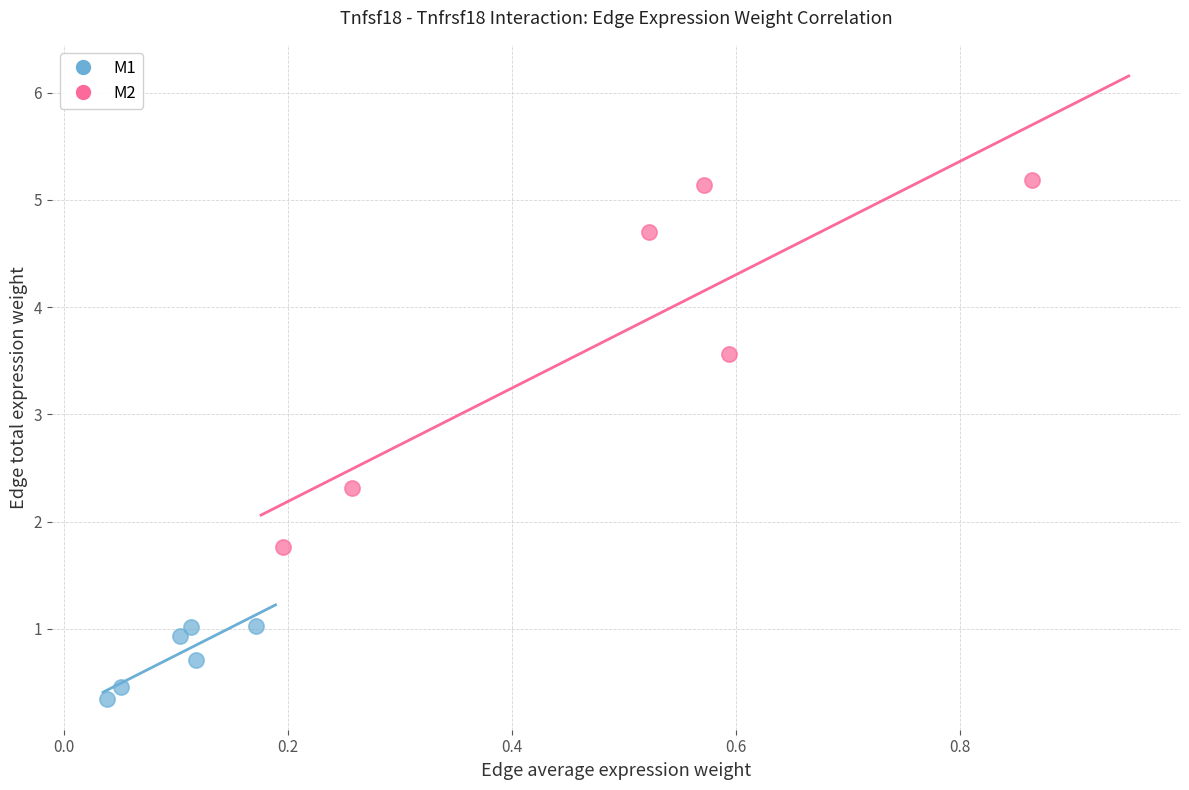

What are all the series names shown in the legend?

M1, M2